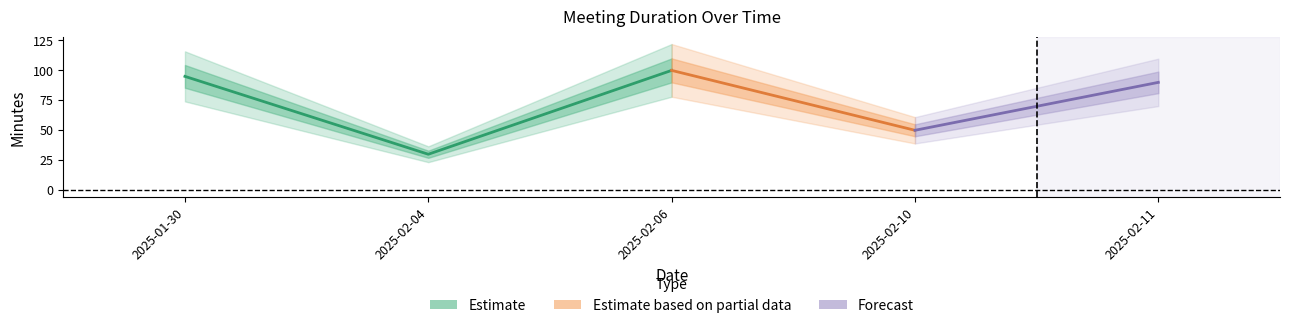

Does the chart have visible grid lines?

No